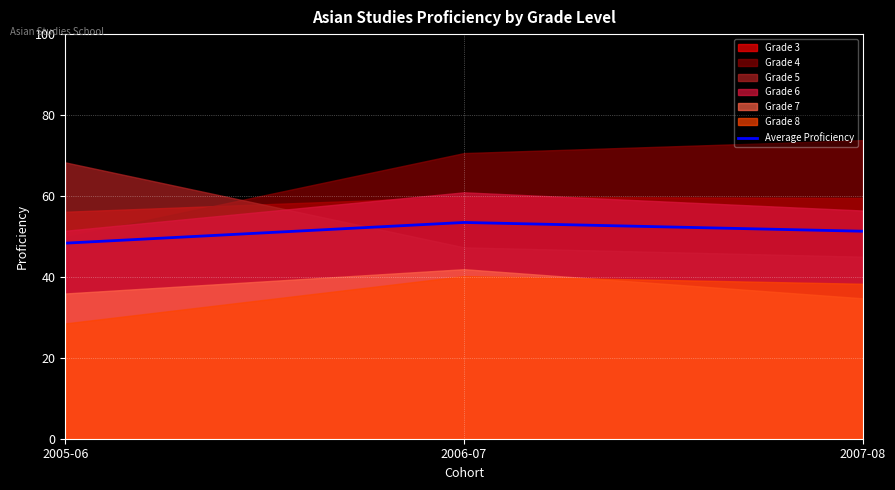

What is the approximate value at 2006-07?

53.4